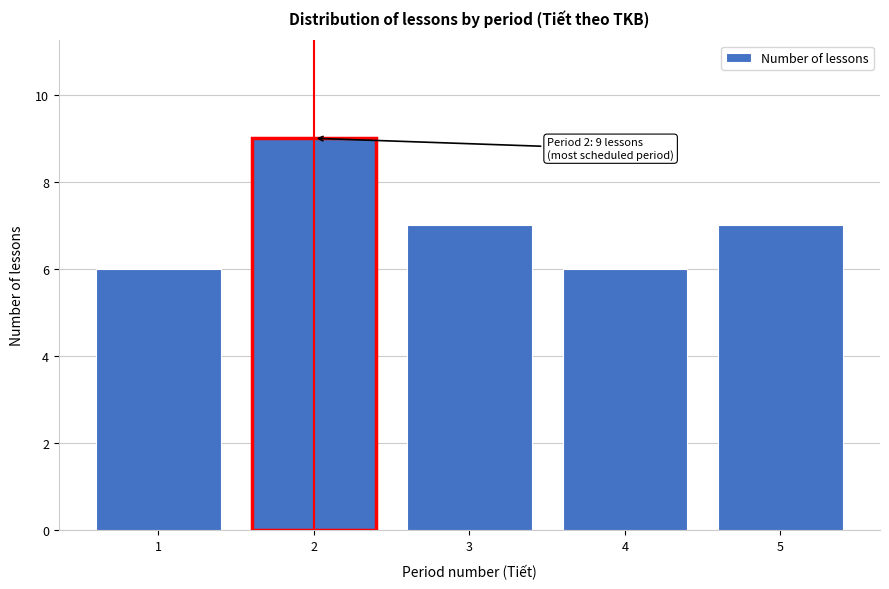

Reading right to left, what are all the values shown in this chart?

7	6	7	9	6